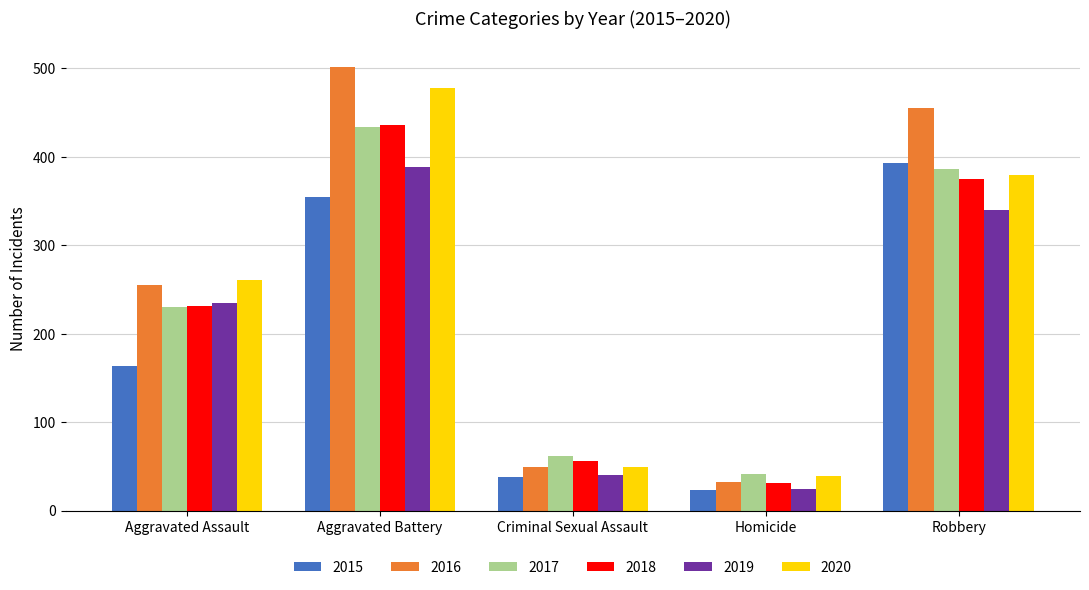

True or false: 2015 has a value of 115 at Aggravated Battery.

False